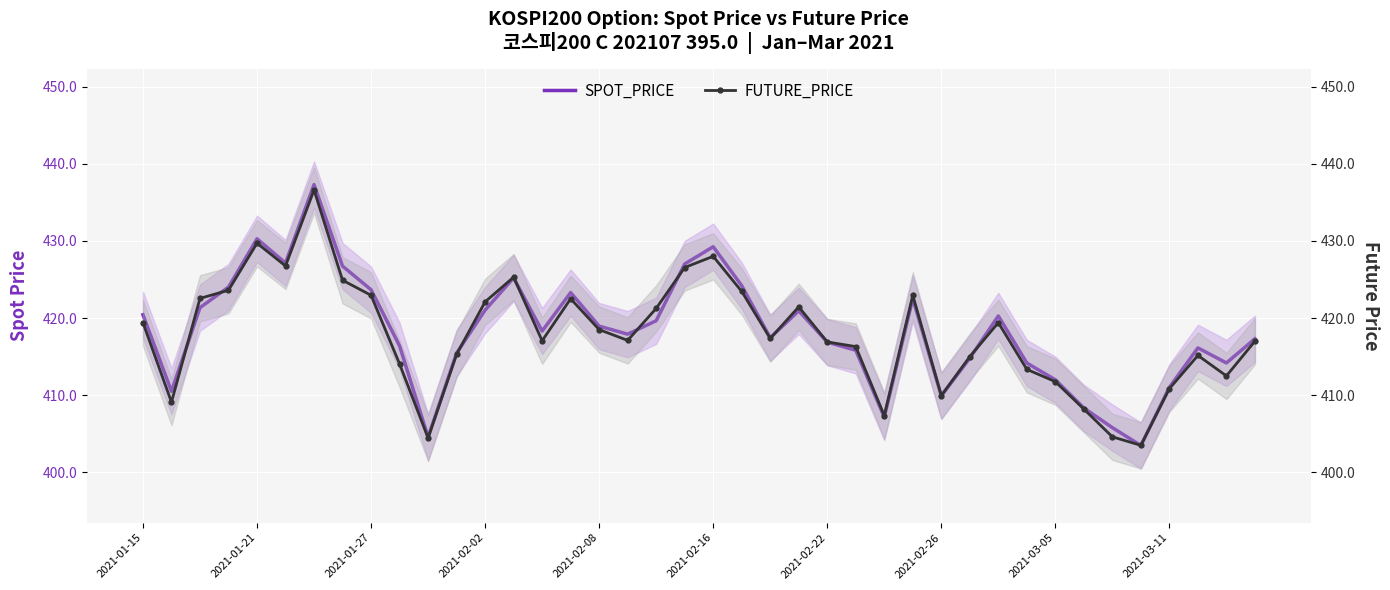

What value does the SPOT_PRICE series have at 33?

408.3